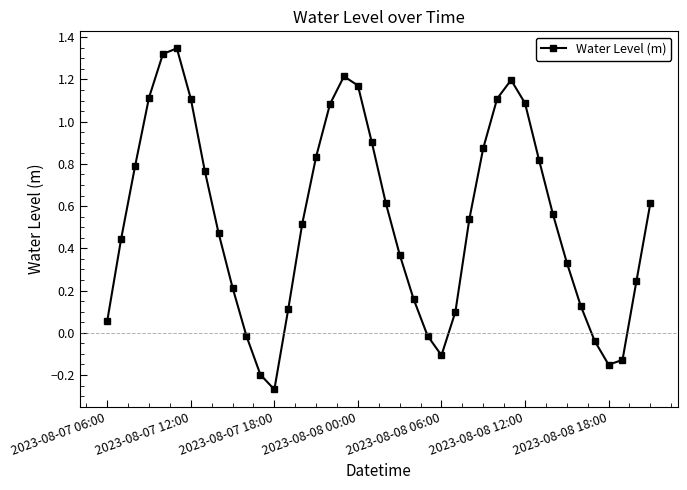

True or false: the data has more than 2 interior local peaks.

True